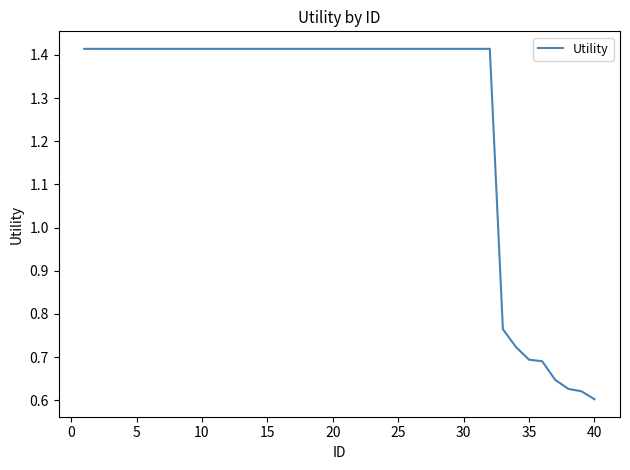

What is the average value?

1.3